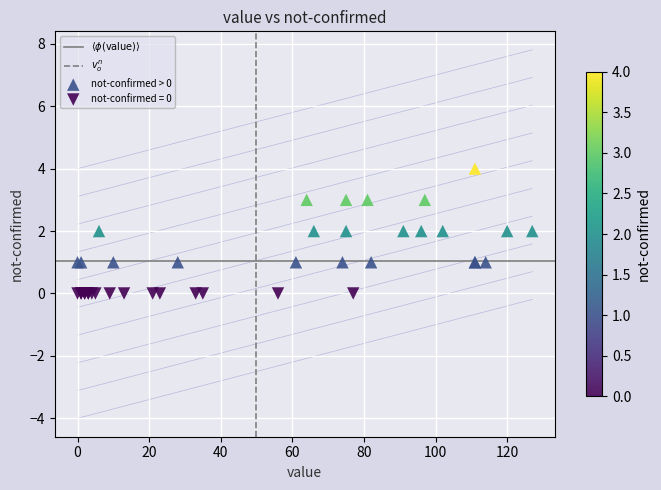

Which series contains the lowest Y value?

not-confirmed = 0